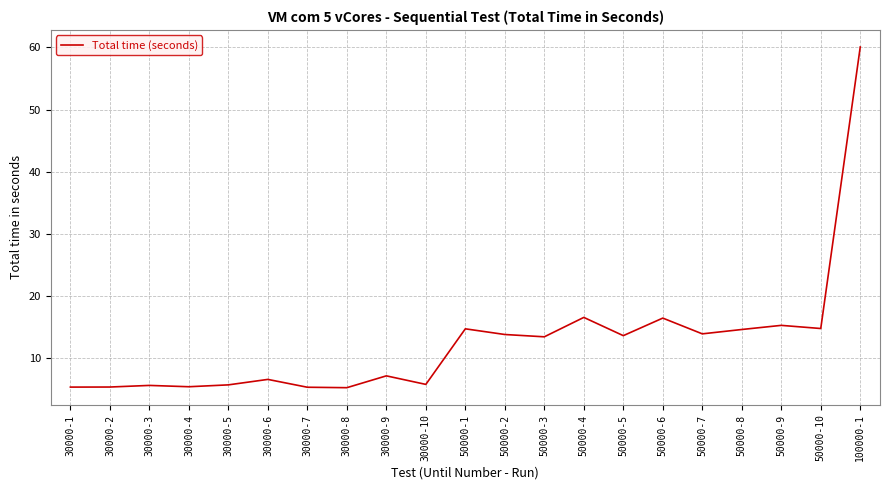

What is the difference between the values at 100000-1 and 50000-10?

45.4